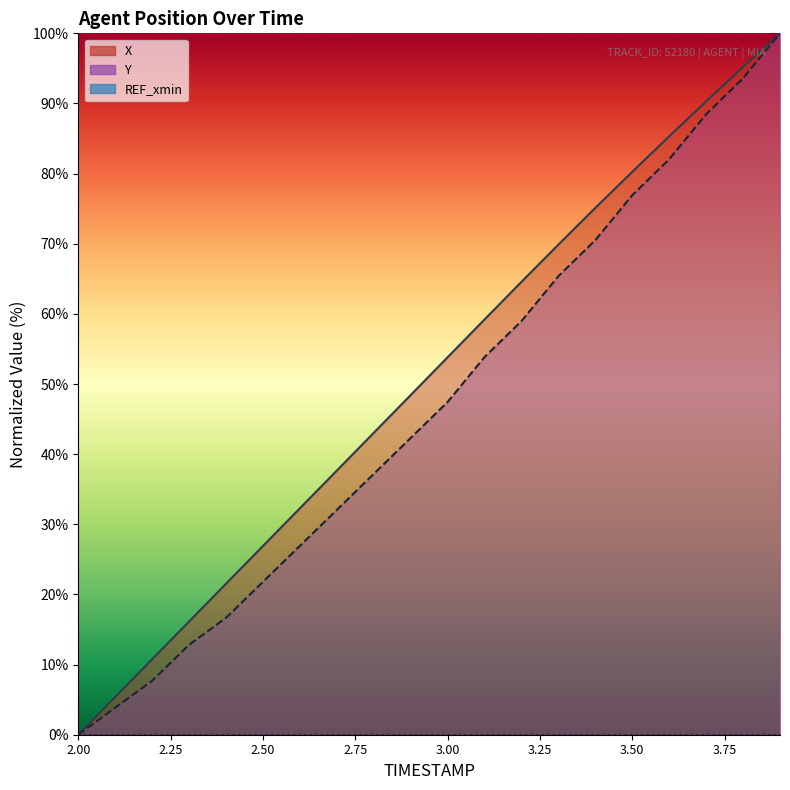

How many lines are shown in the chart?

2